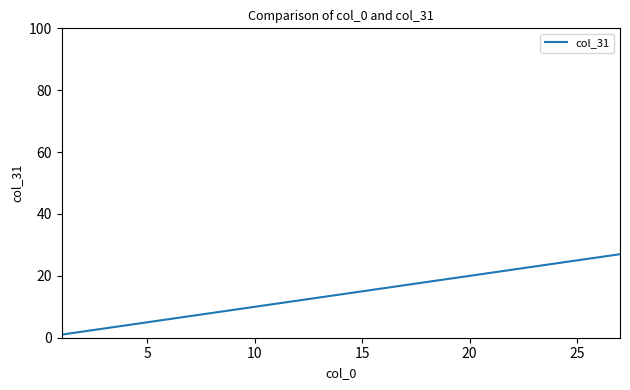

What is the sum of all values?

378